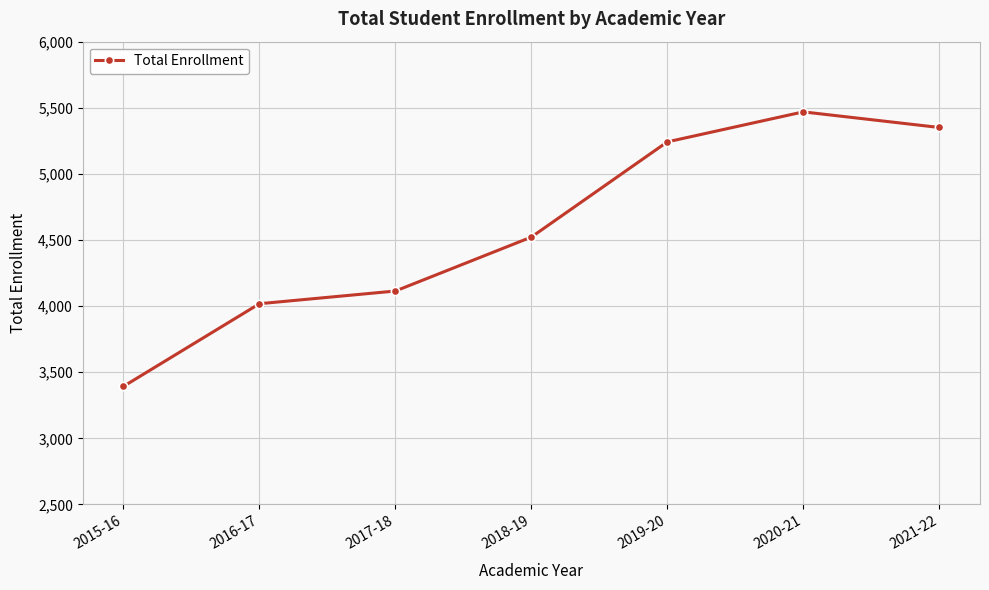

The value at 2016-17 is 7004. True or false?

False